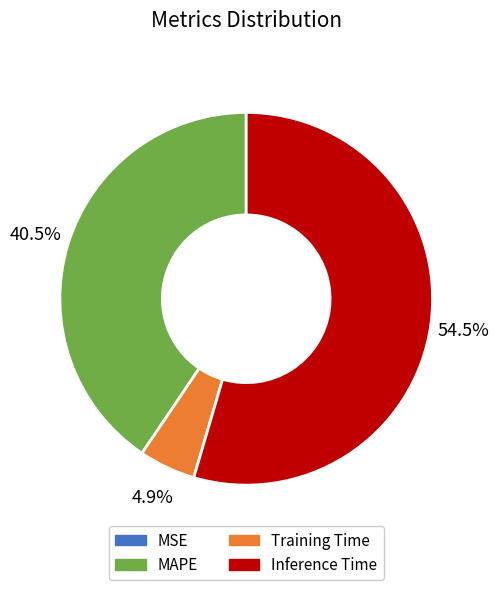

Between Training Time and MAPE, which is larger?

MAPE